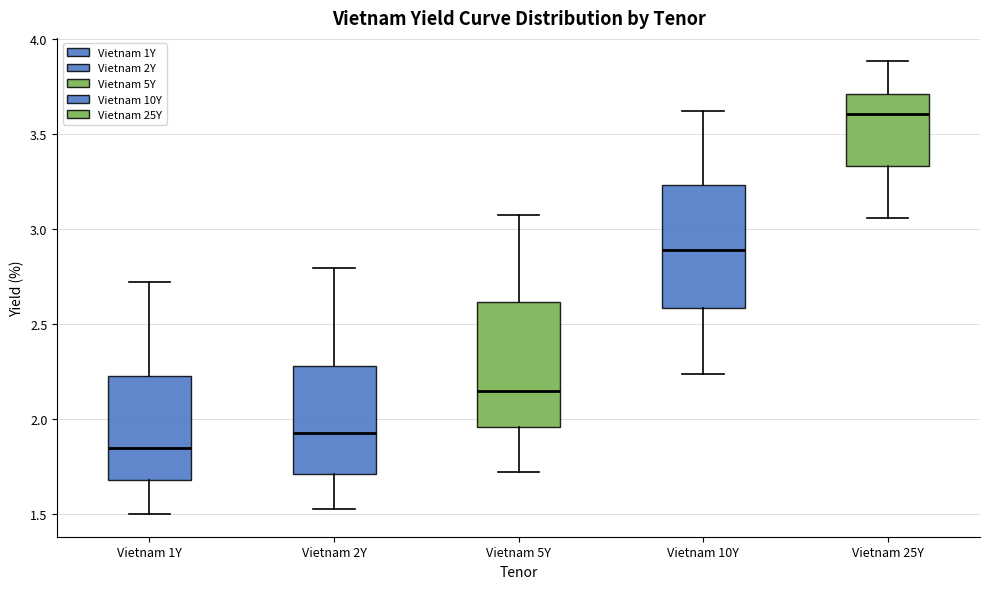

Where does the median line of the box for Vietnam 2Y sit on the y-axis? The values are not printed on the chart, so give them approximately, as read against the axis.

1.95